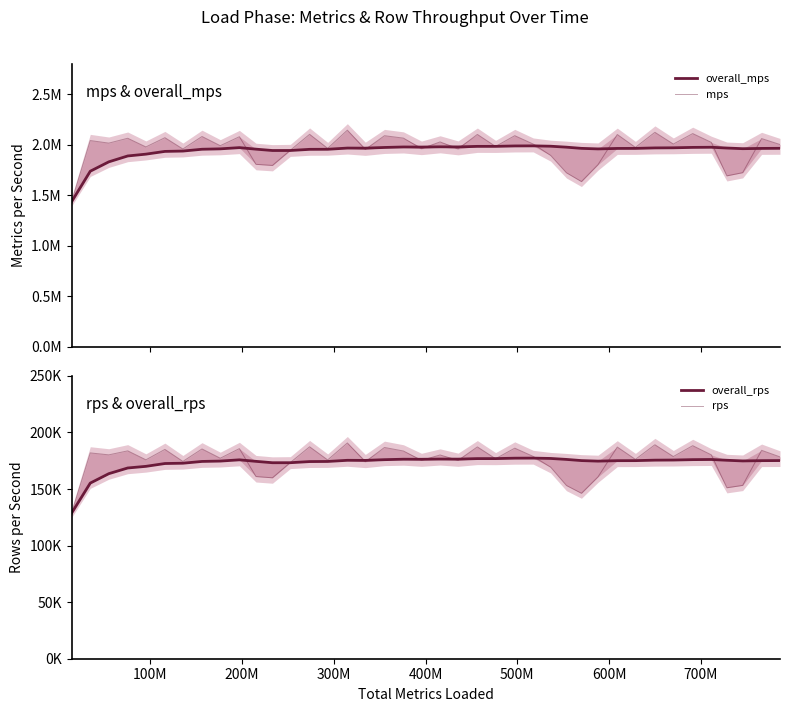

What is the value of the overall_mps point at the 12th from the left?

1943628.4